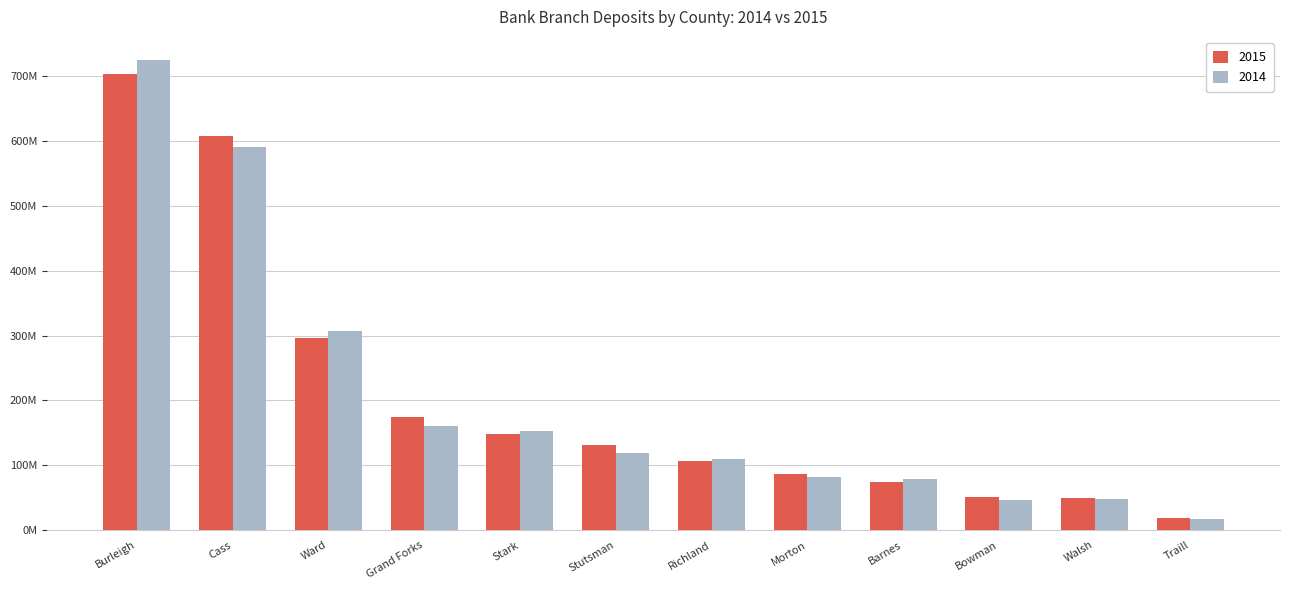

Are the bars grouped side by side (vs. stacked)?

Yes